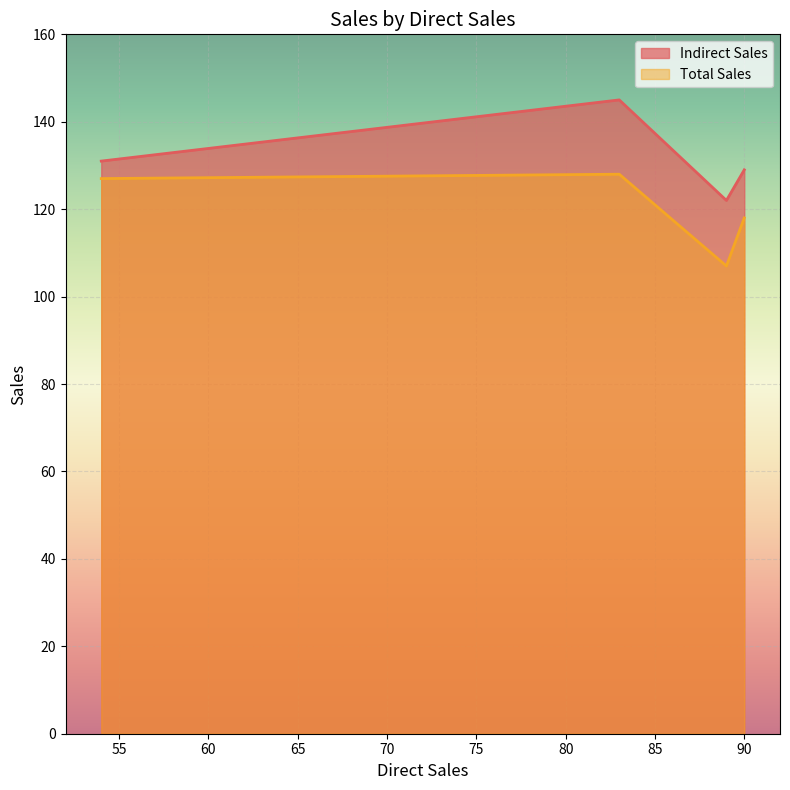

Rank the series by their maximum value, from lowest to highest.

Total Sales, Indirect Sales